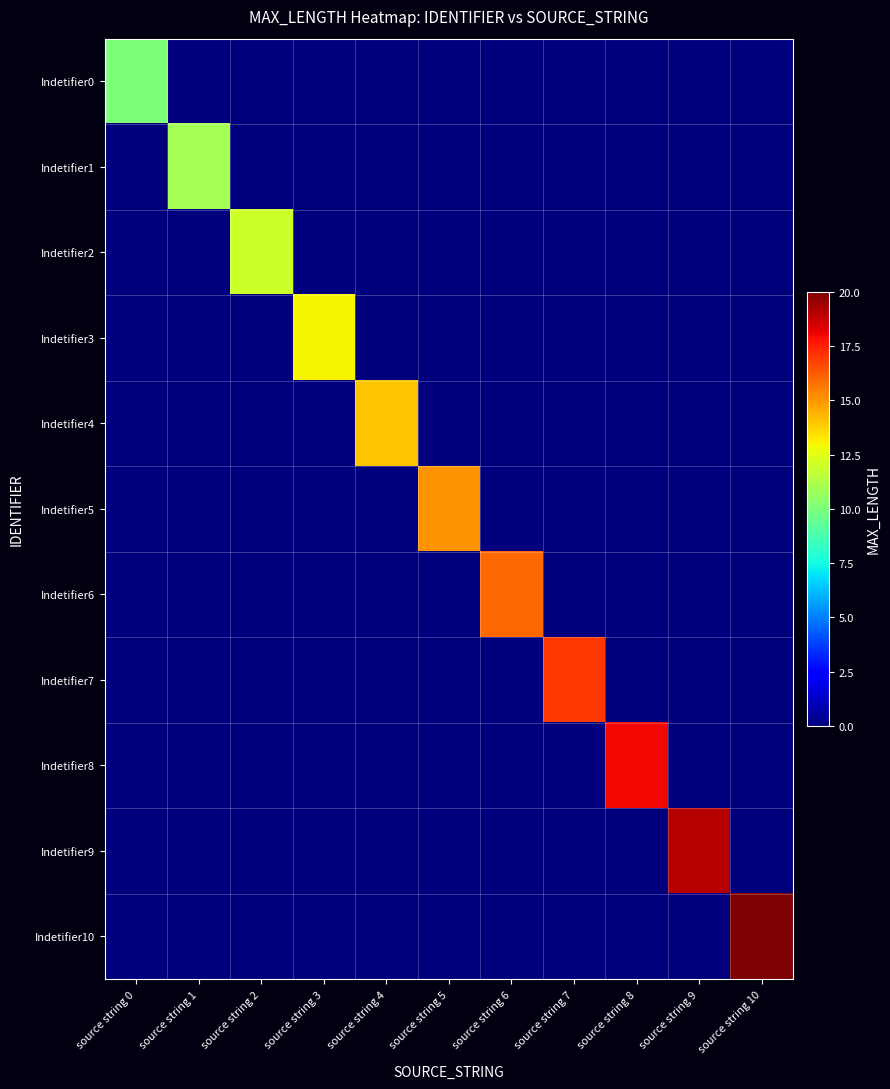

Which series has the largest range (max minus min)?

Indetifier10